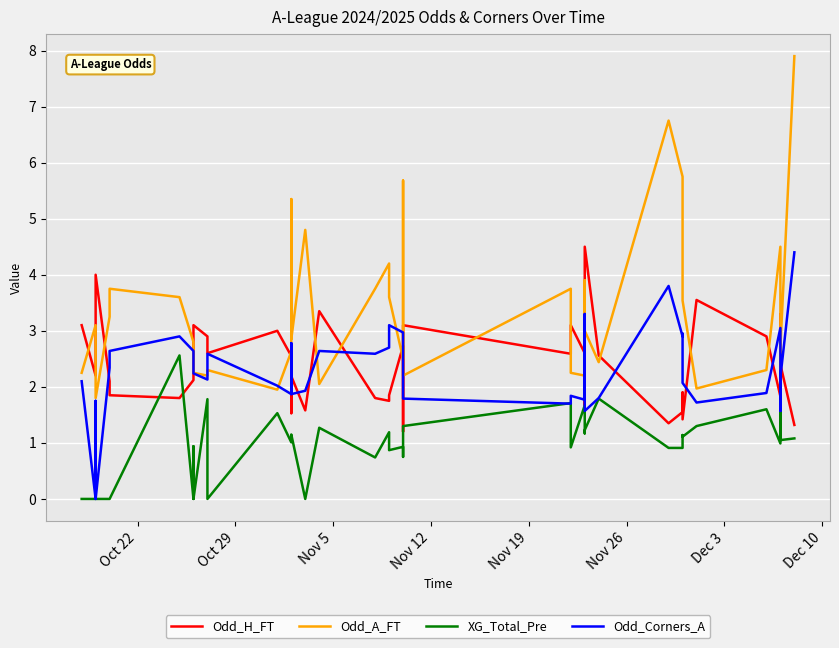

What is the average value of the Odd_A_FT series?

3.3